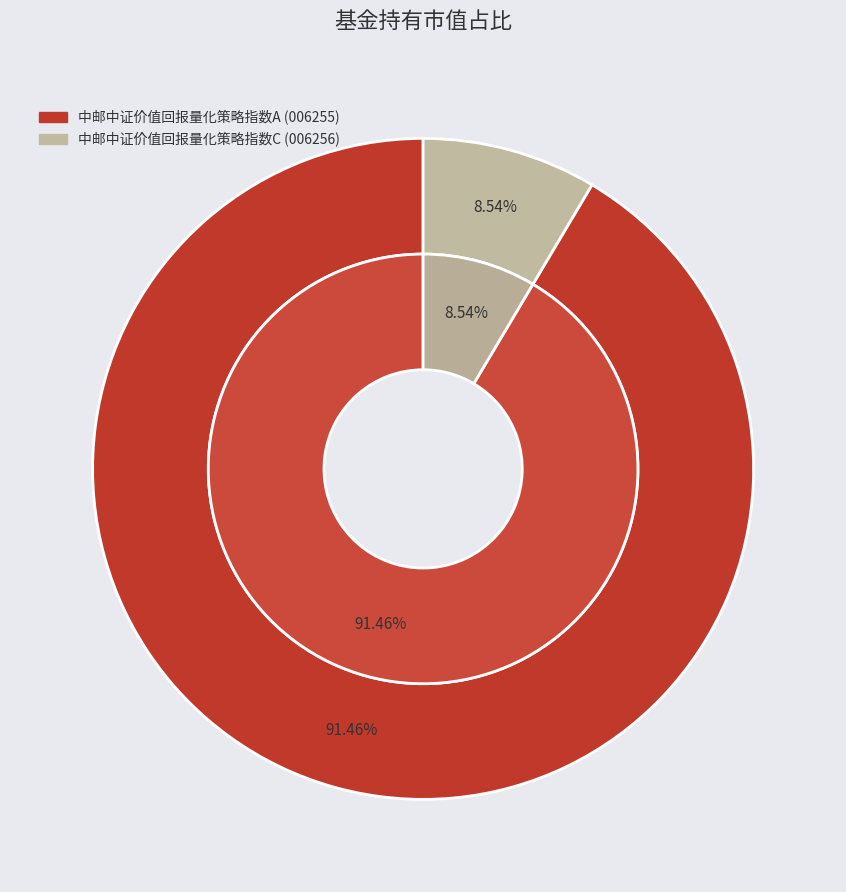

True or false: 中邮中证价值回报量化策略指数A accounts for 91% of the total.

True